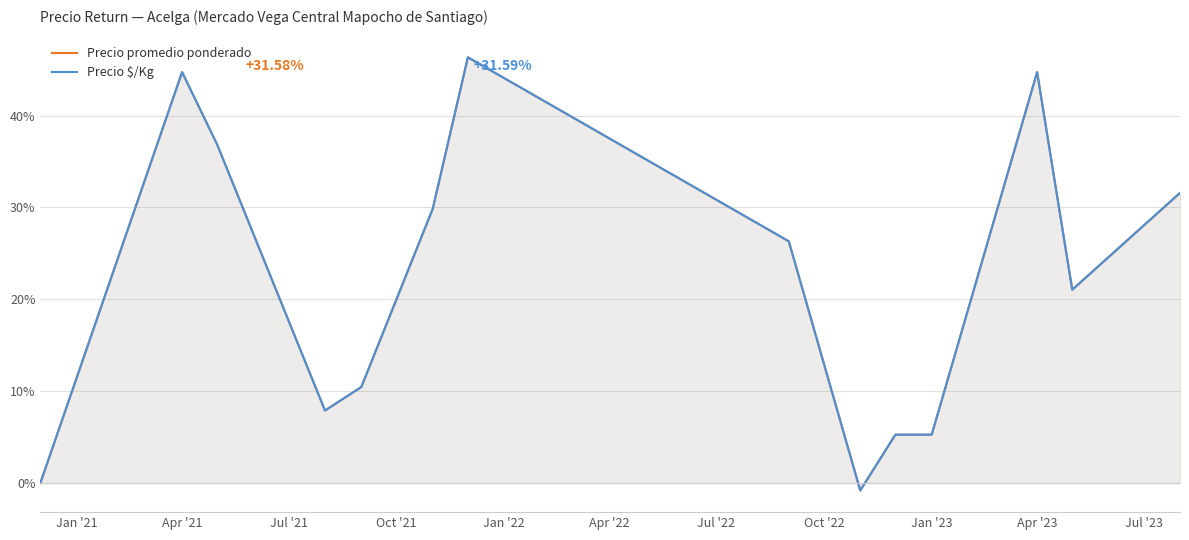

How many interior local valleys does the Precio $/Kg series have?

3